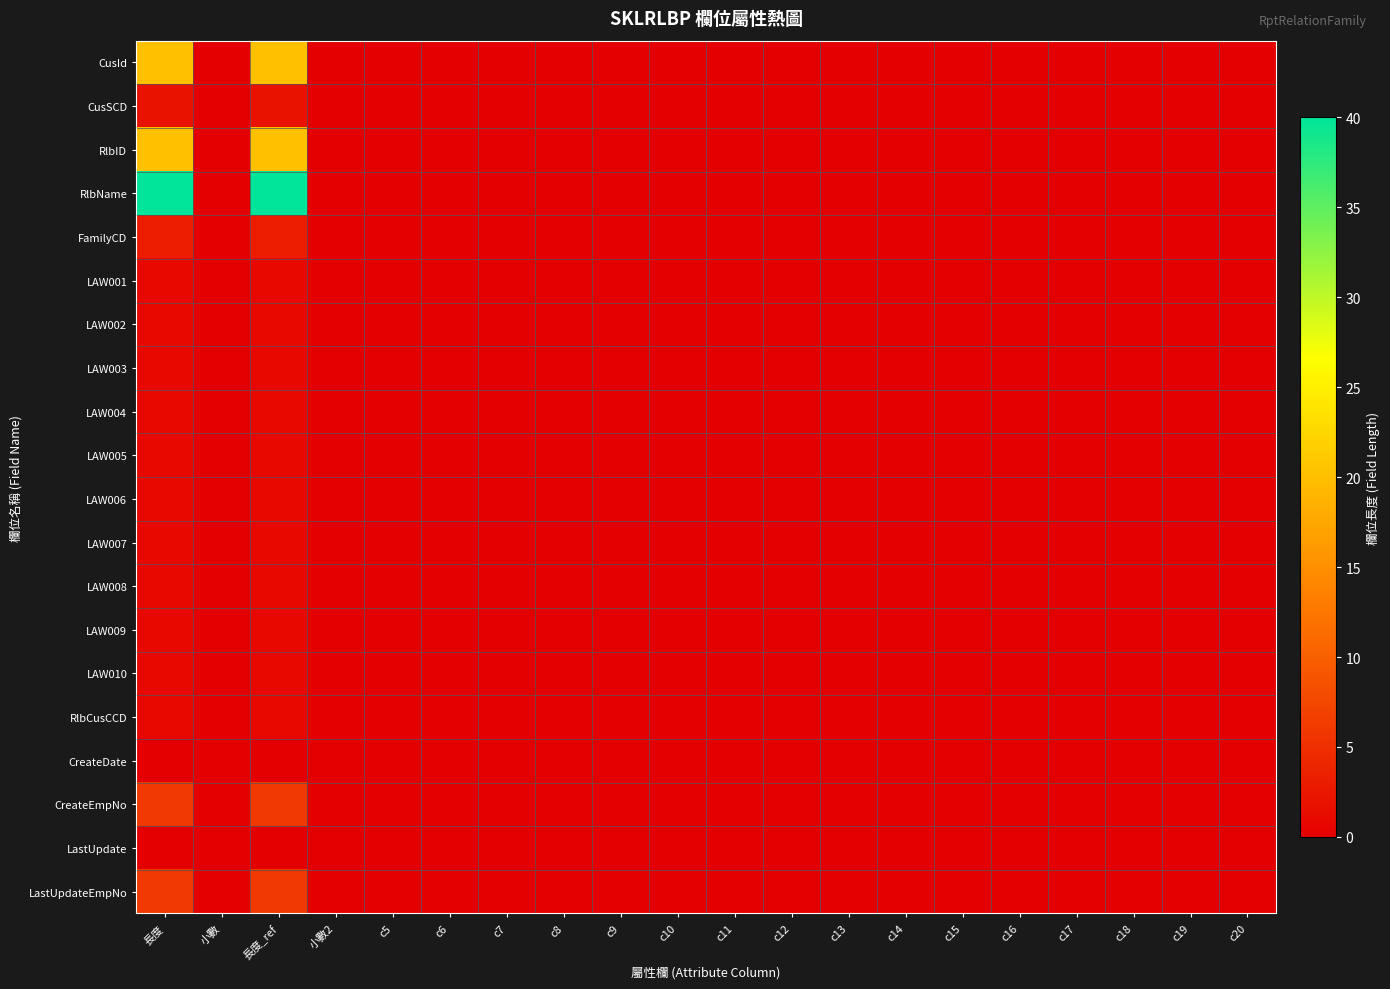

Which series has the widest spread of values?

RlbName